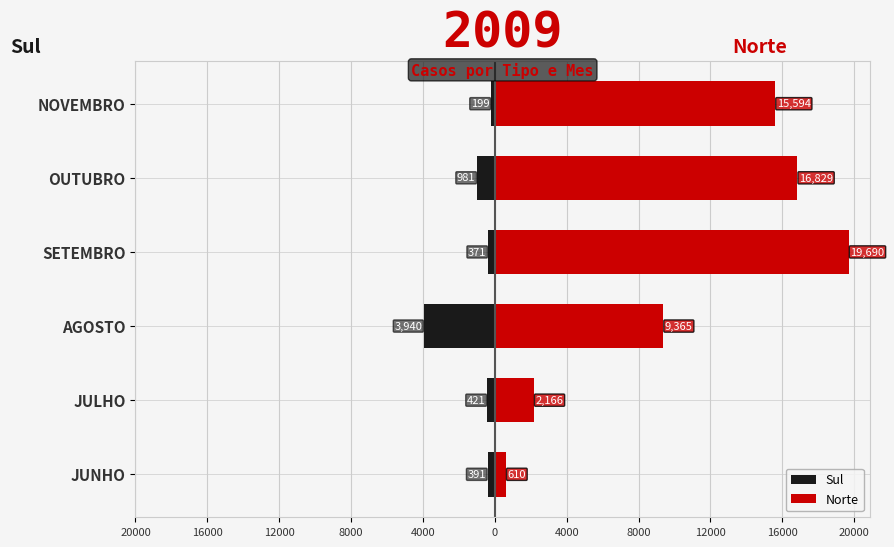

Rank the series at OUTUBRO from lowest to highest value.

Sul, Norte